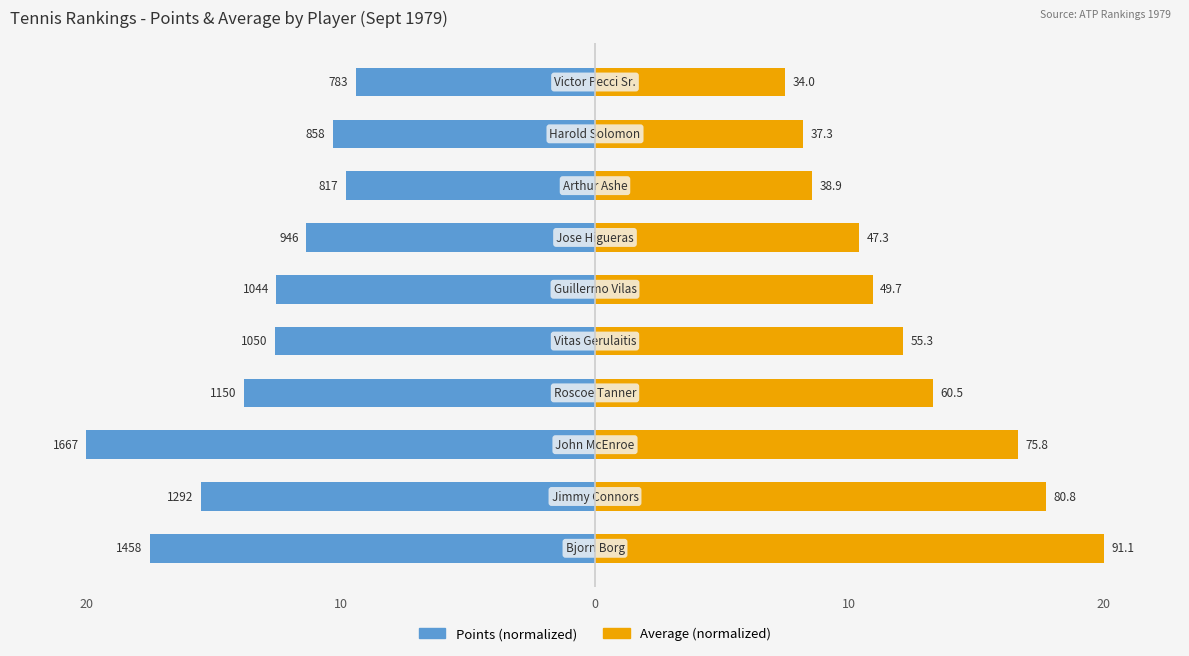

What are all the series names shown in the legend?

Points (normalized), Average (normalized)